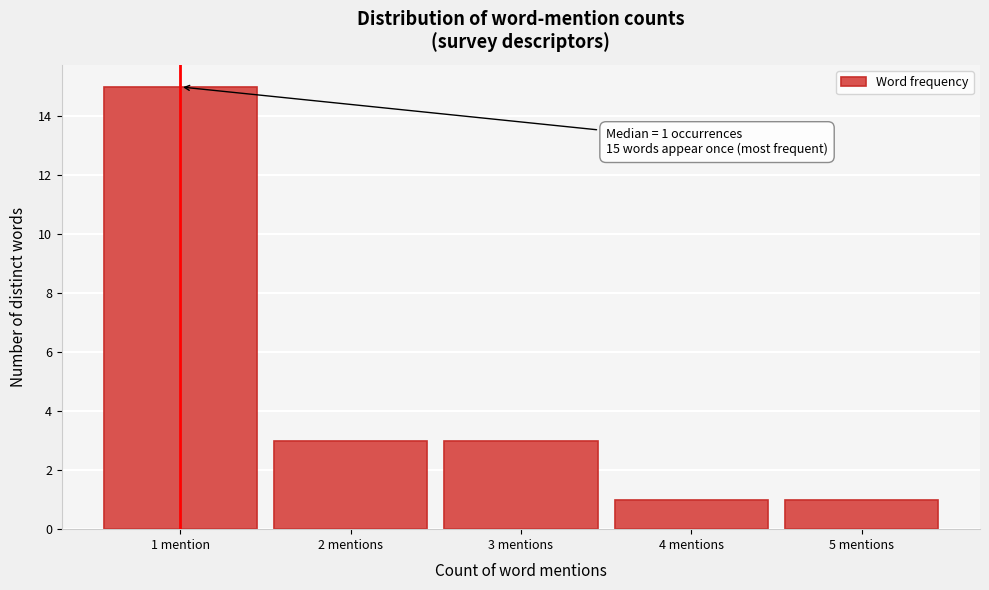

Reading left to right, what are all the values shown in this chart?

1 mention=15	2 mentions=3	3 mentions=3	4 mentions=1	5 mentions=1